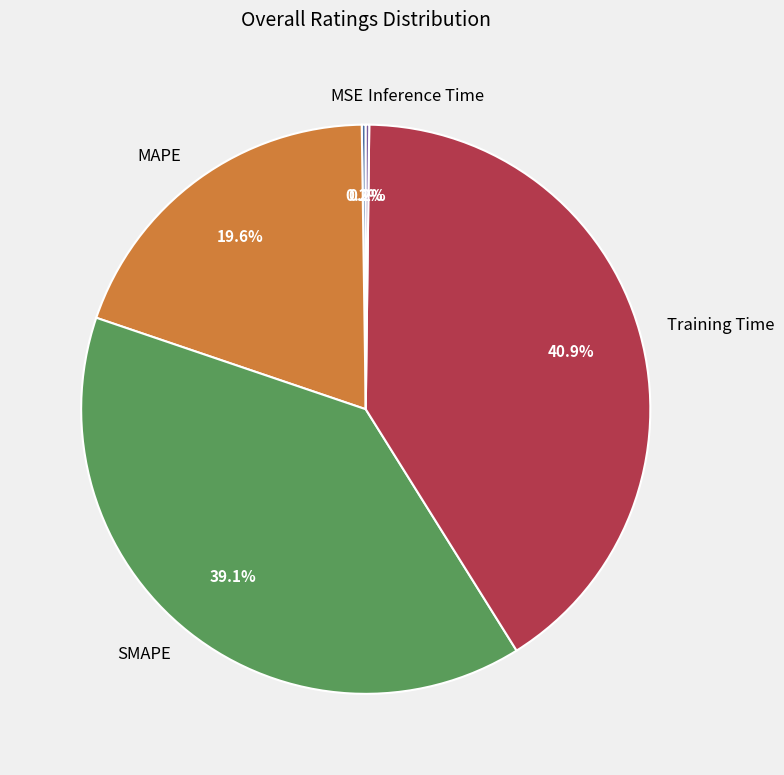

Between SMAPE and MAPE, which is larger?

SMAPE